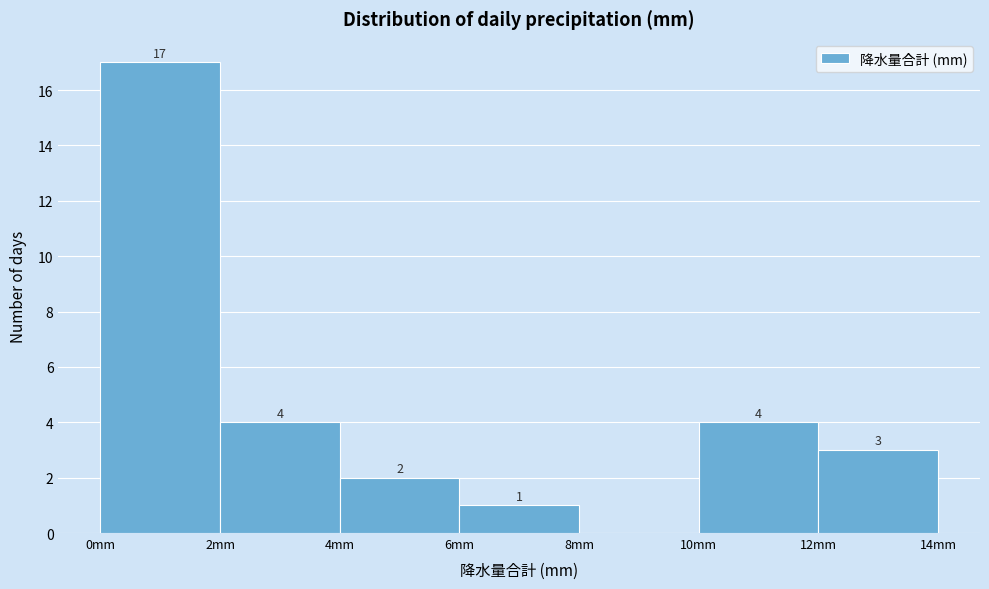

Which range on the x-axis has the tallest bar?

0 to 2